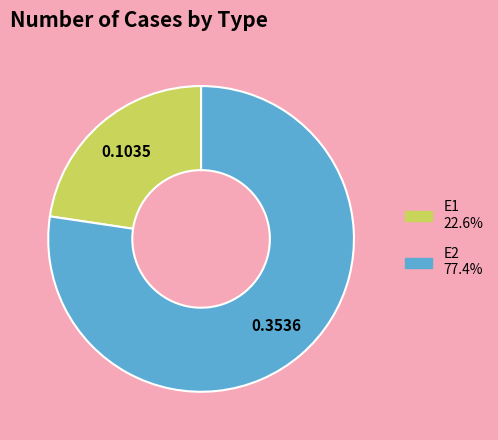

Which slice is the largest?

E2